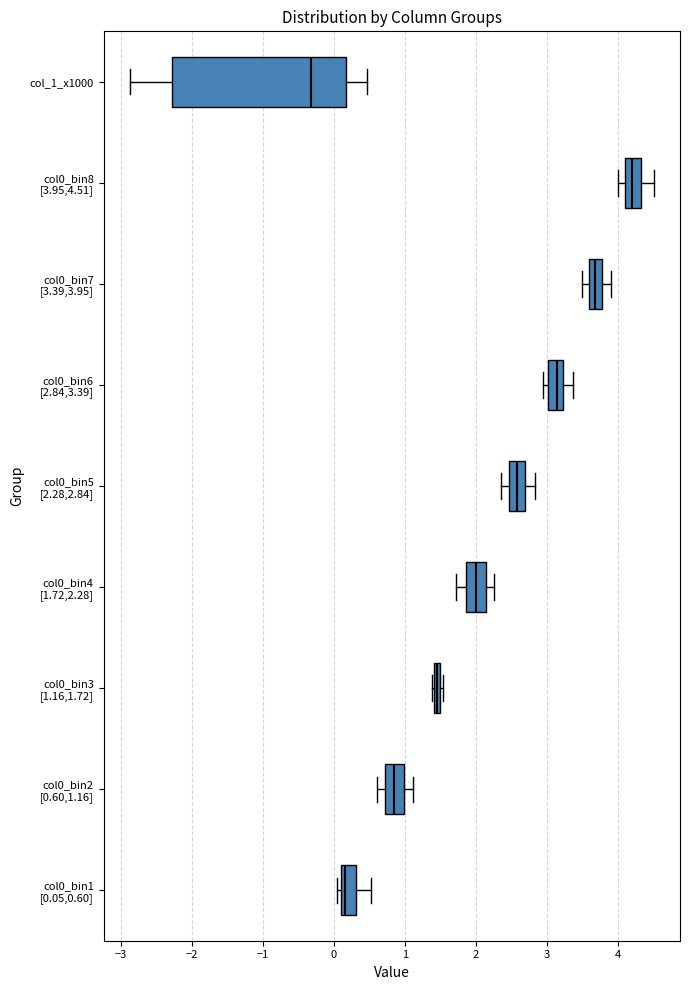

Where does the left whisker of the box for col0_bin8 [3.95,4.51] end on the x-axis? The values are not printed on the chart, so give them approximately, as read against the axis.

4.0